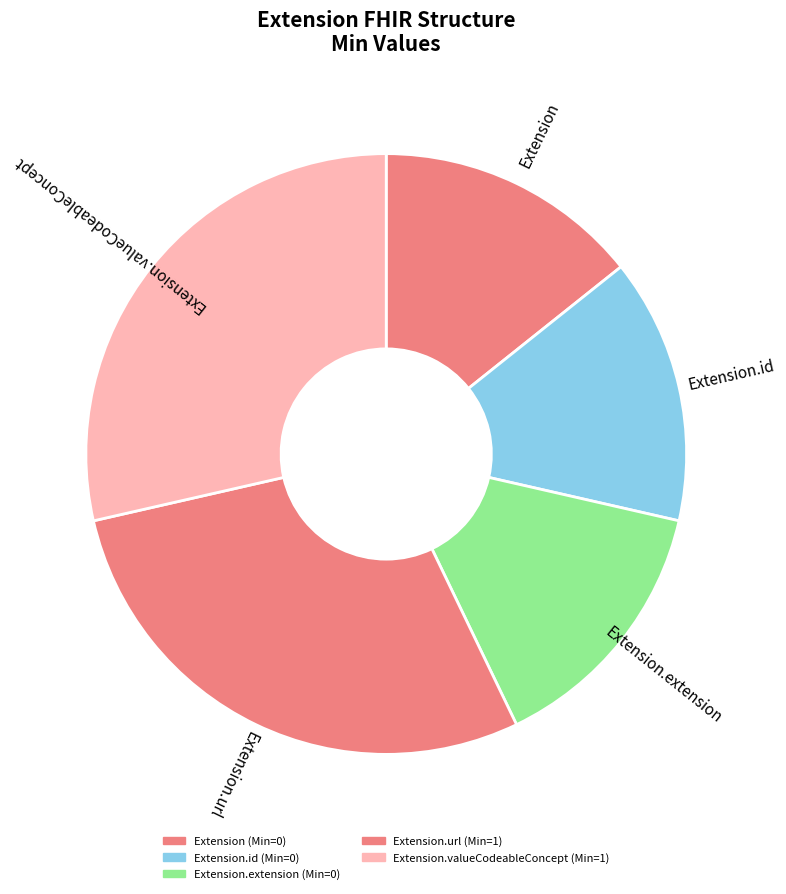

How many segments does this pie chart have?

5